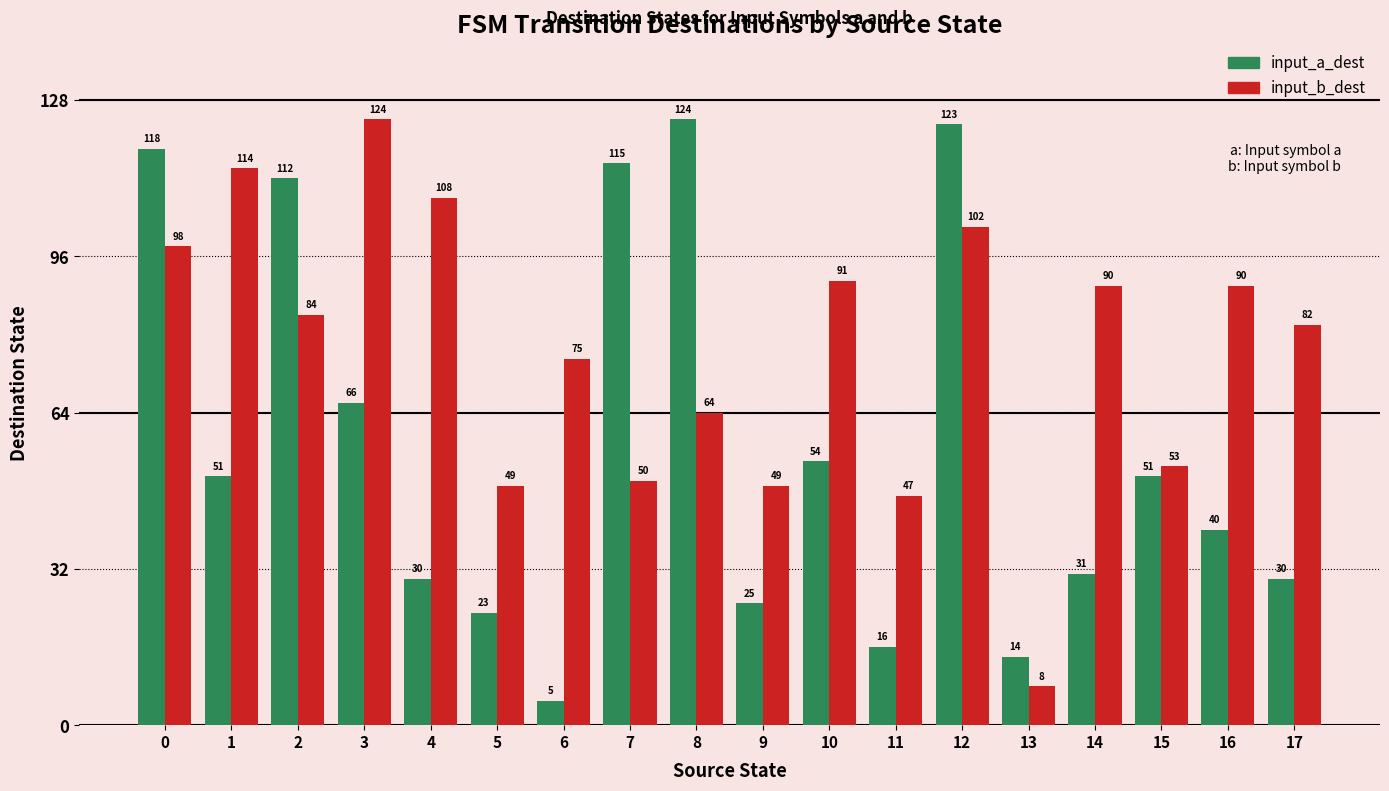

Which series has the widest spread of values?

input_a_dest